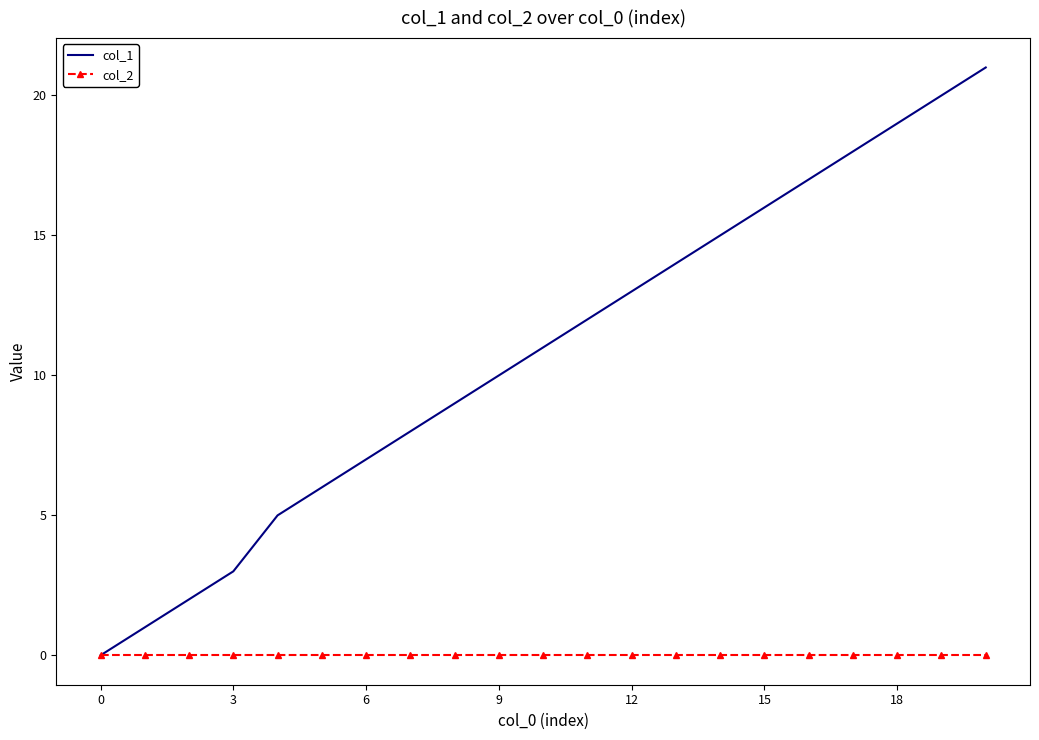

Which series has the largest total across all categories?

col_1